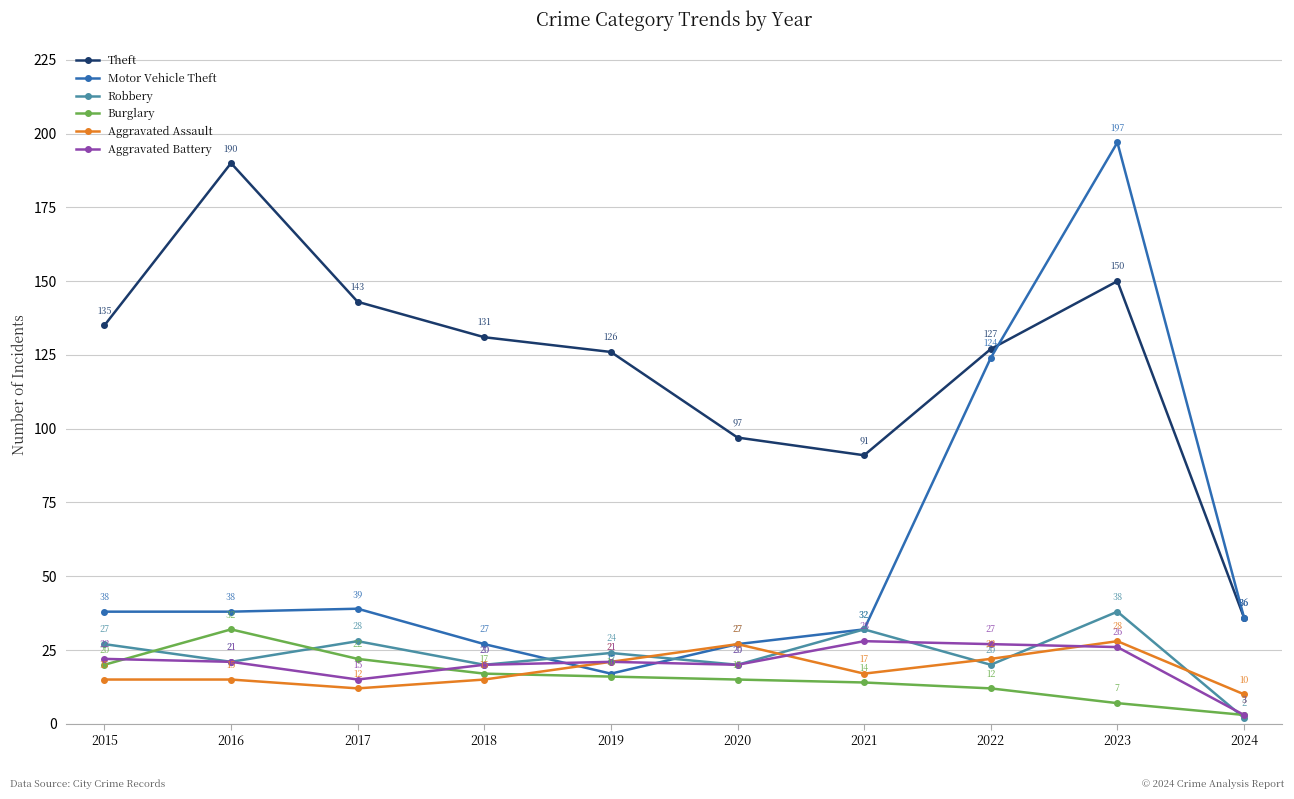

At which category is the sum across all series the highest?

2023